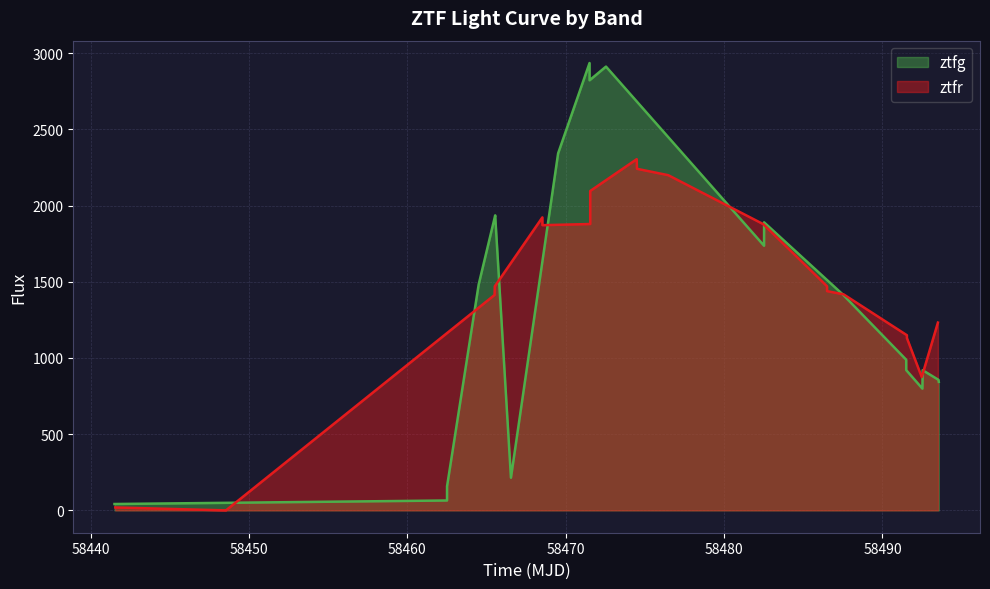

The ztfg series shows 5049.9 at 9. True or false?

False